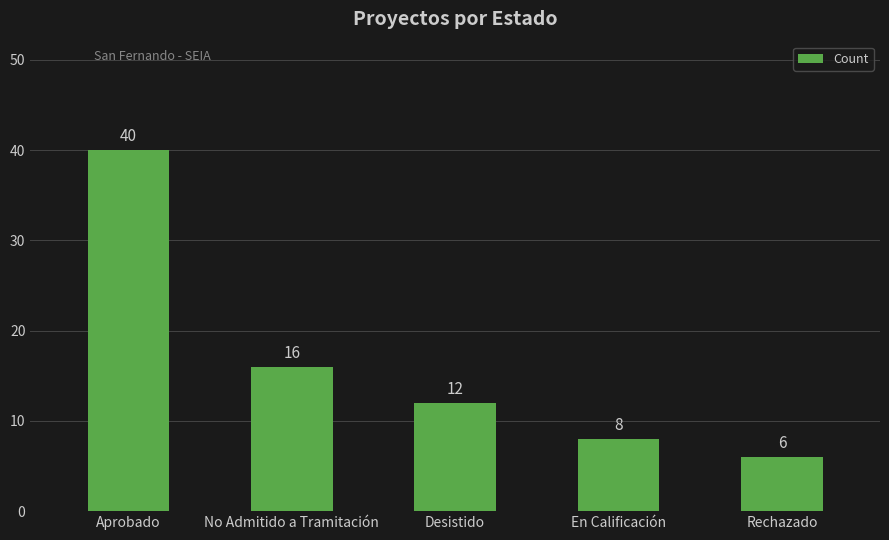

Which has a higher value, En Calificación or No Admitido a Tramitación?

No Admitido a Tramitación